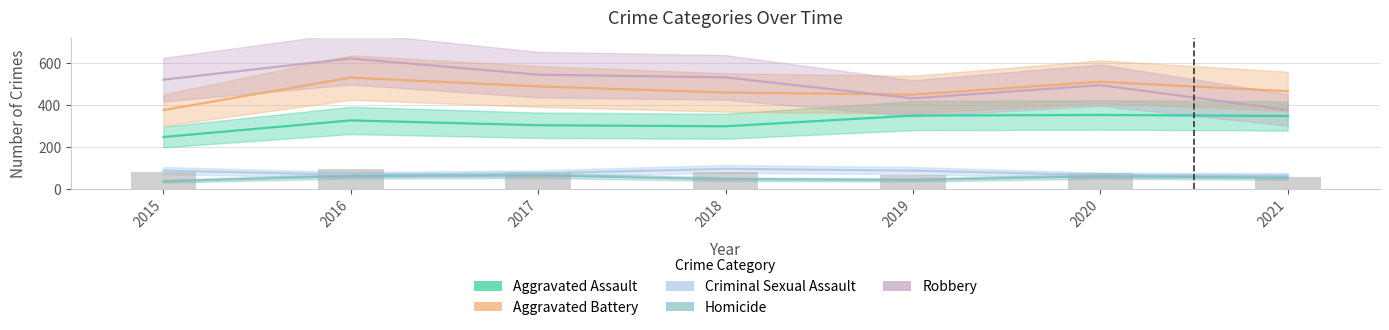

Which series has the largest total across all categories?

Robbery